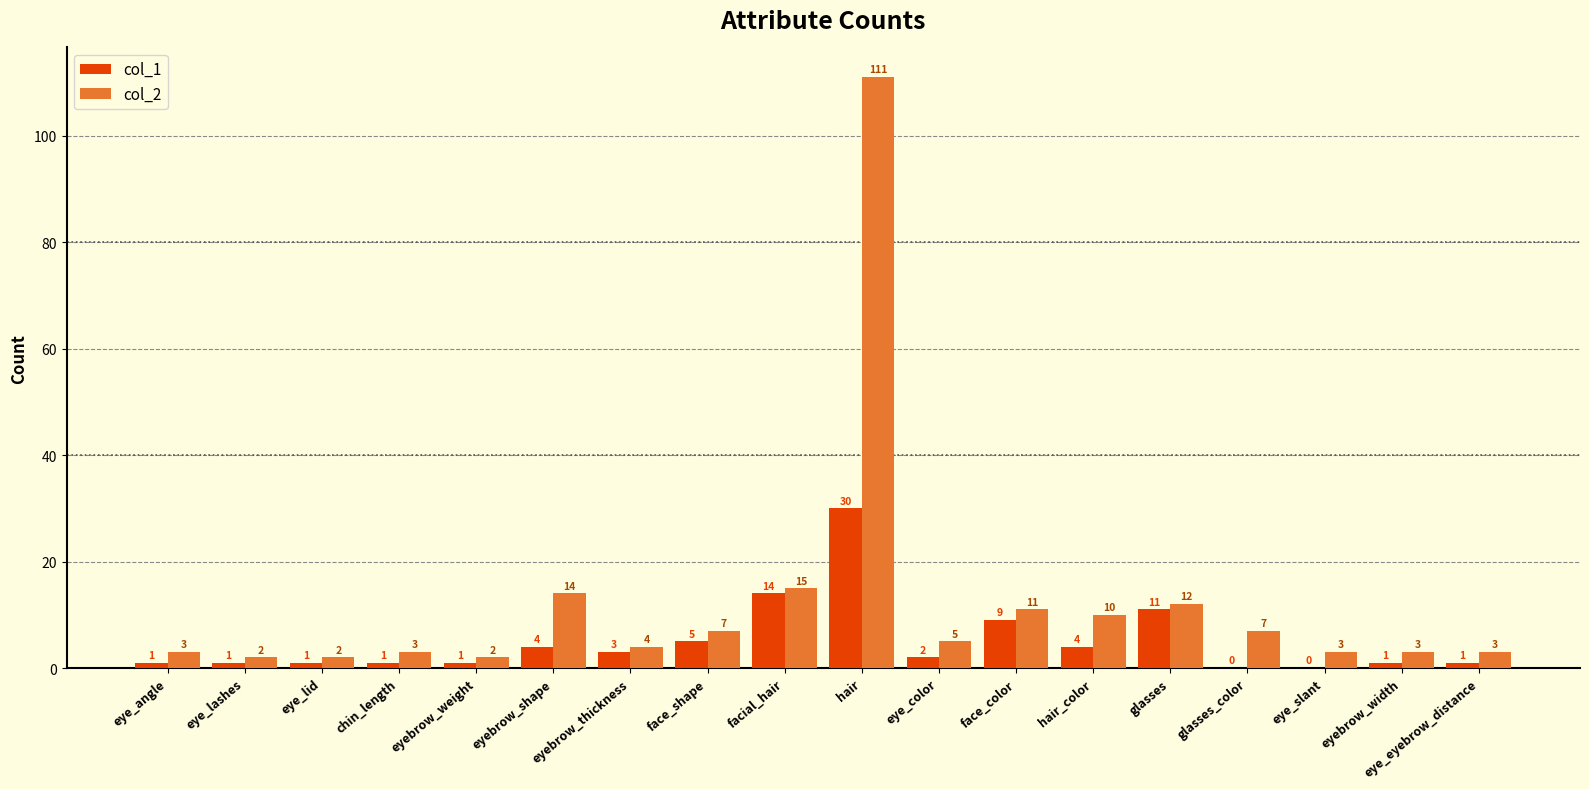

What is the sum of the col_1 values at eye_angle and chin_length?

2